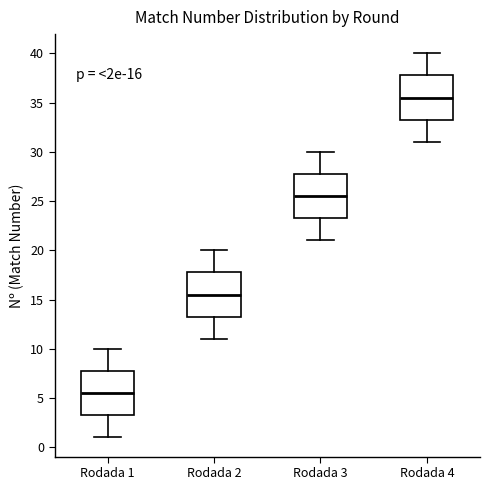

Which box's median line is the highest?

Rodada 4